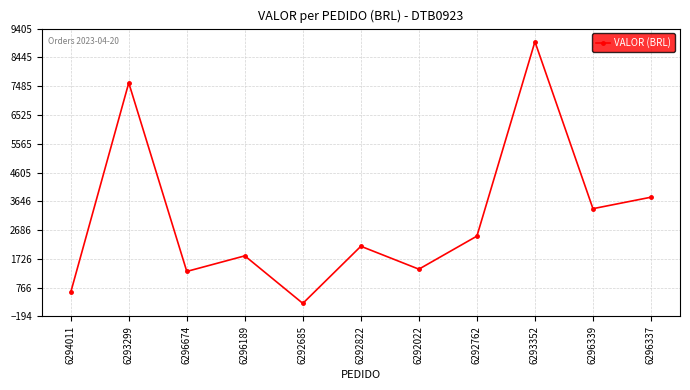

At which category does the data reach its first local peak?

6293299